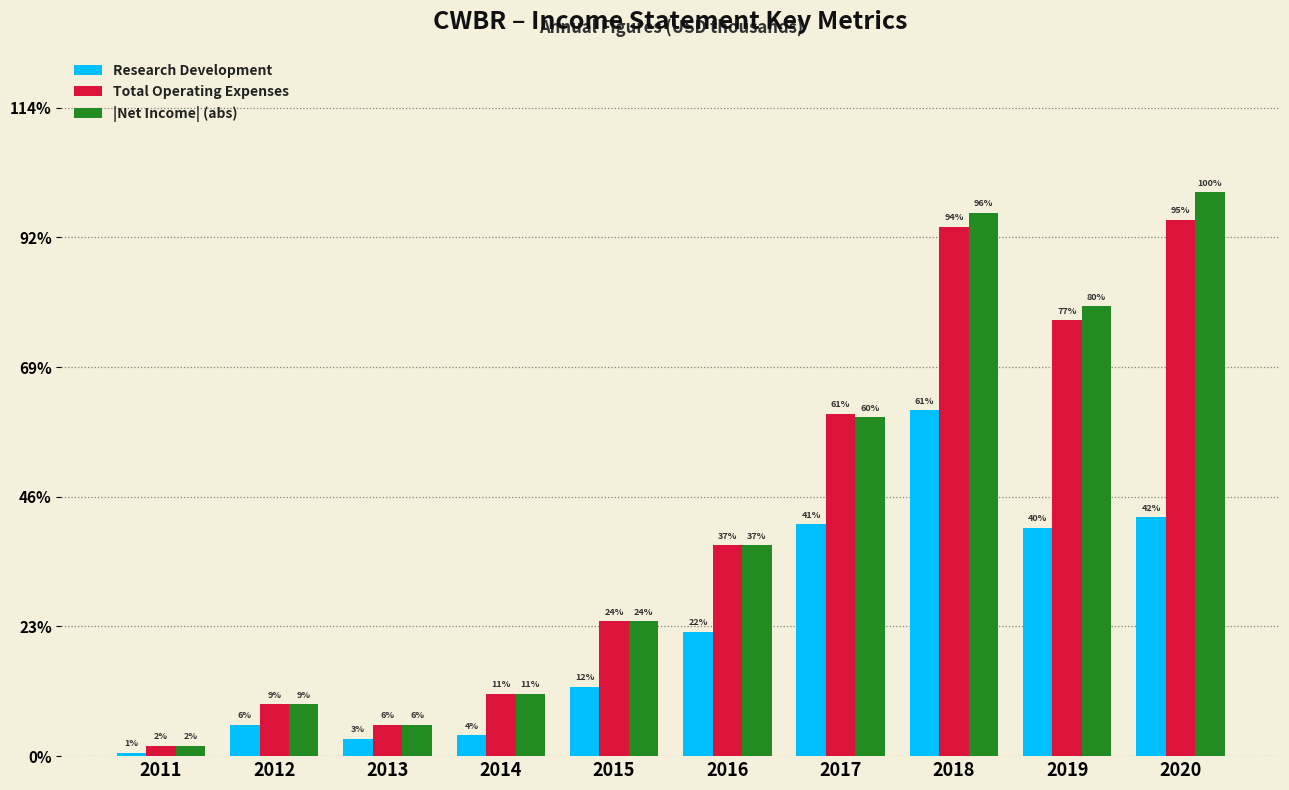

True or false: Research Development has a value of 6600 at 2019.

True